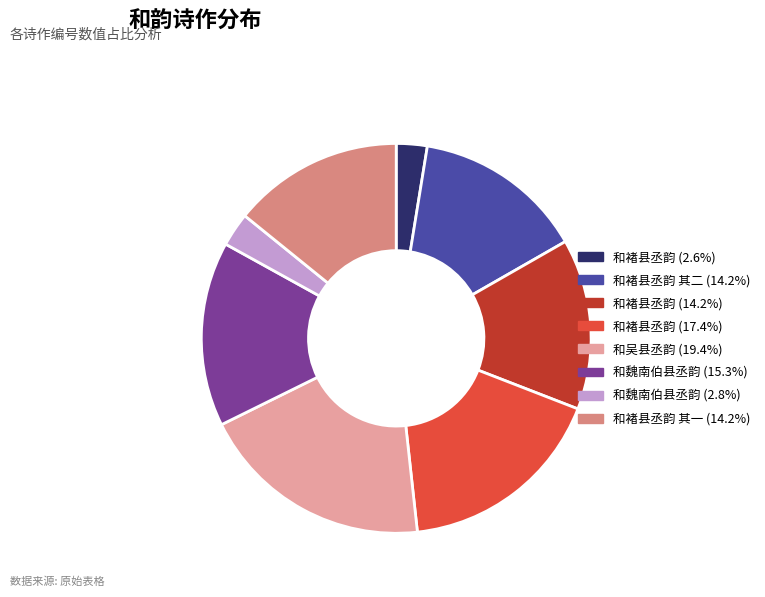

Is there a majority slice in this chart?

No